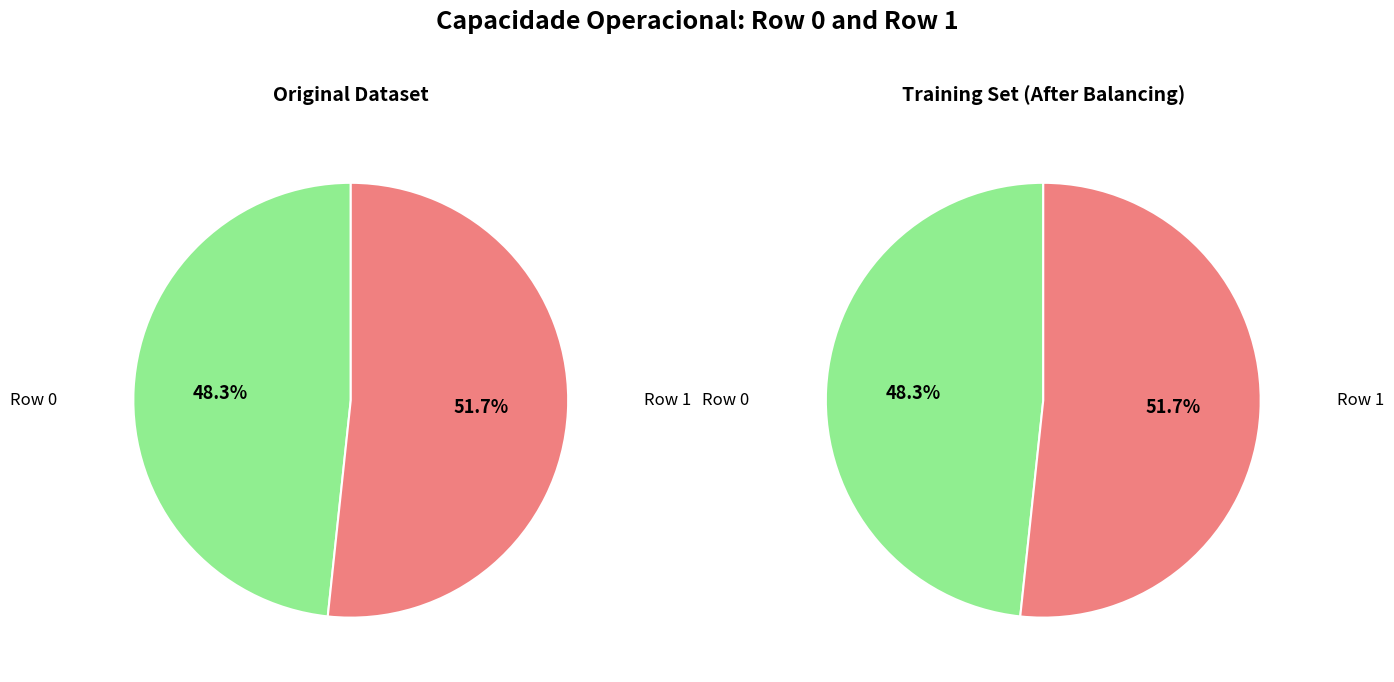

Which category accounts for the majority?

Row 1